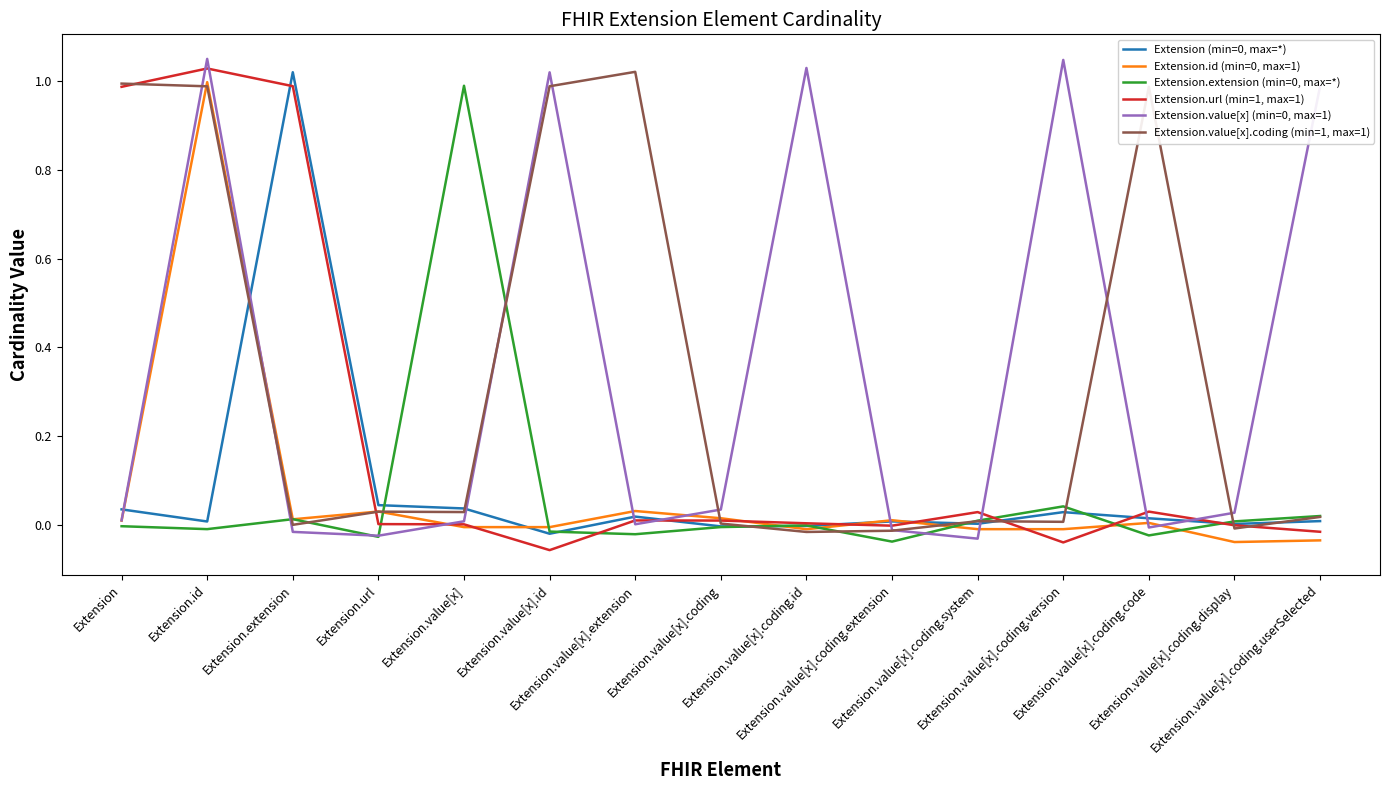

Which series changed the most between Extension.value[x] and Extension.value[x].coding.extension?

Extension.extension (min=0, max=*)